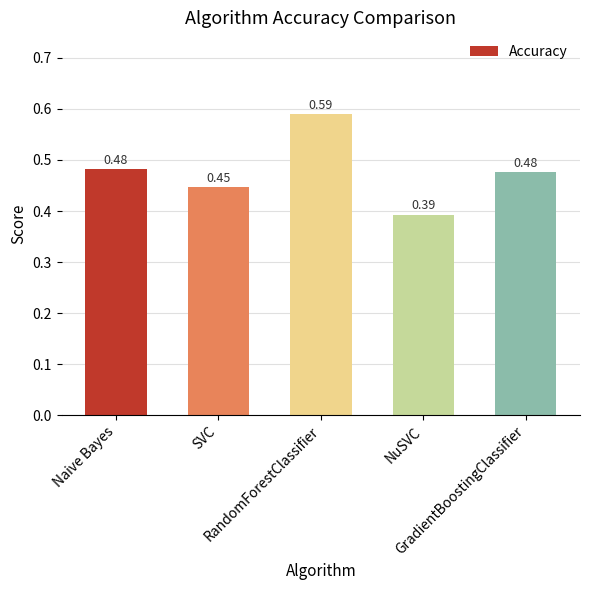

What is the sum of all values?

2.4